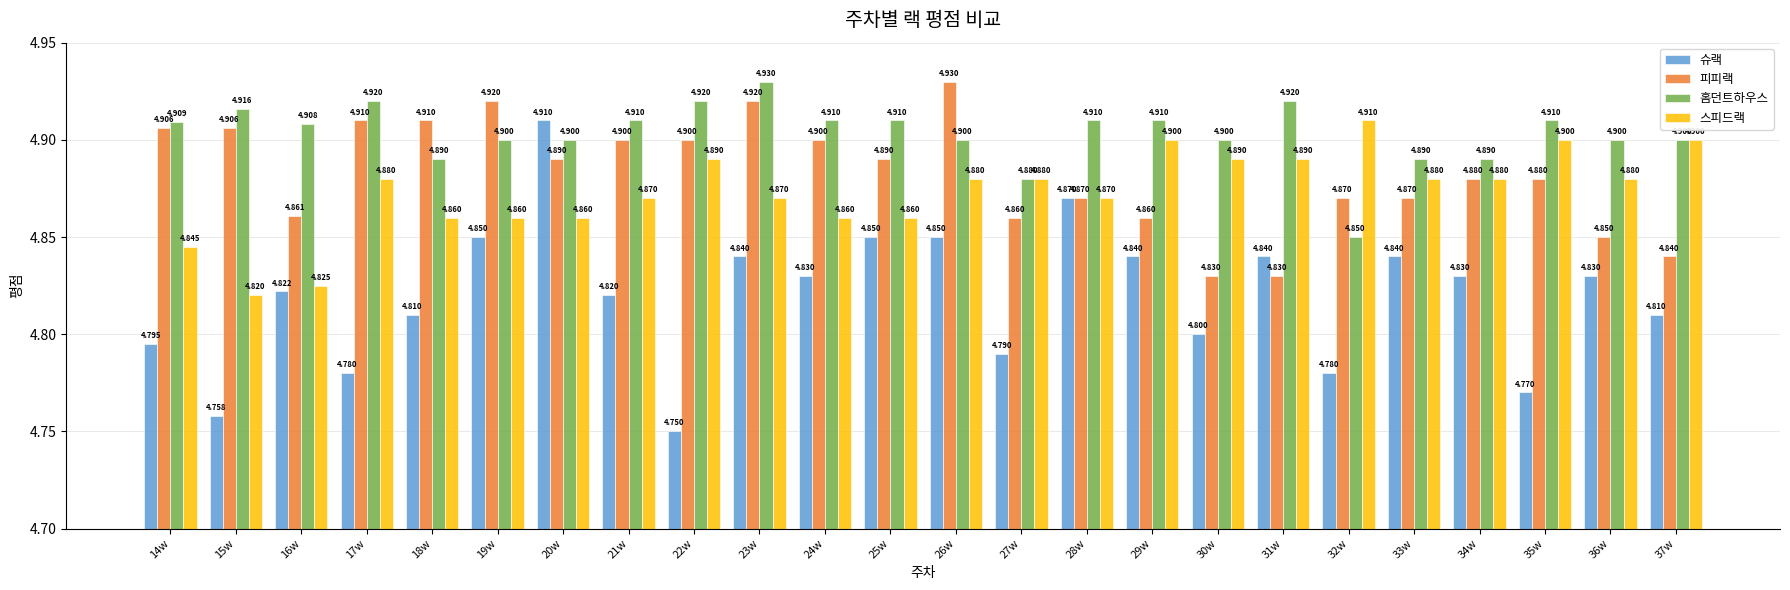

Count the 슈랙 values in the range 4 to 5.

24